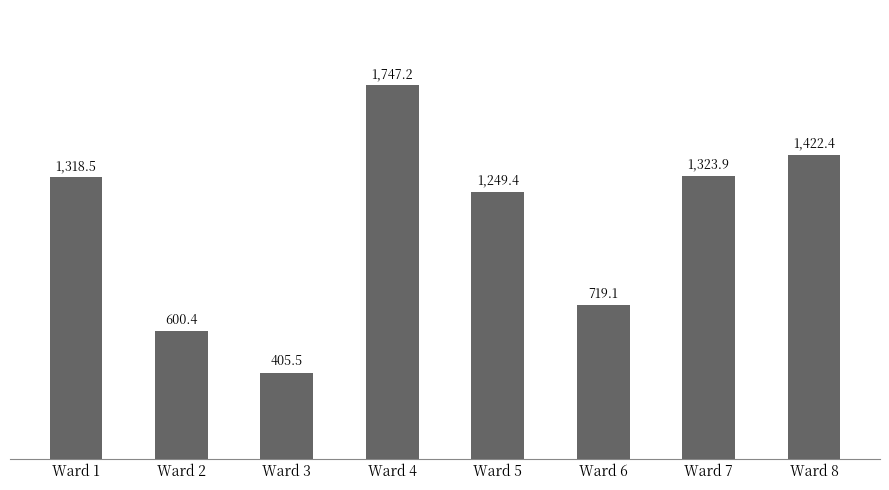

Read the value at Ward 8.

1422.4